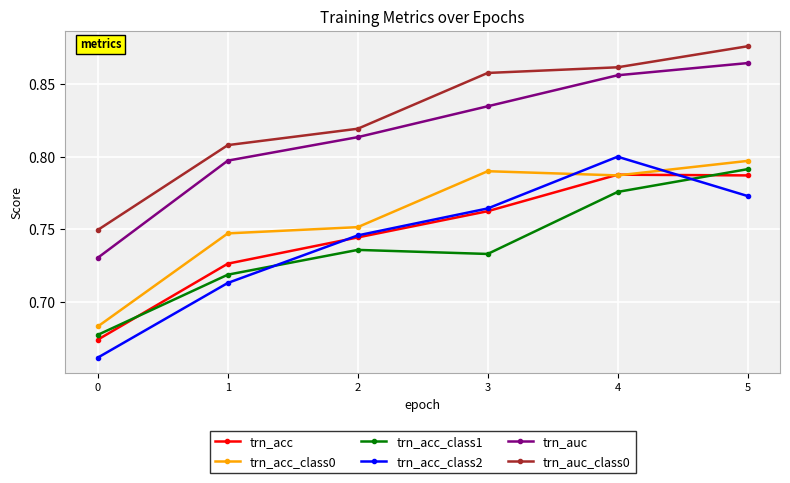

The trn_acc series shows 0.8 at 4. True or false?

True